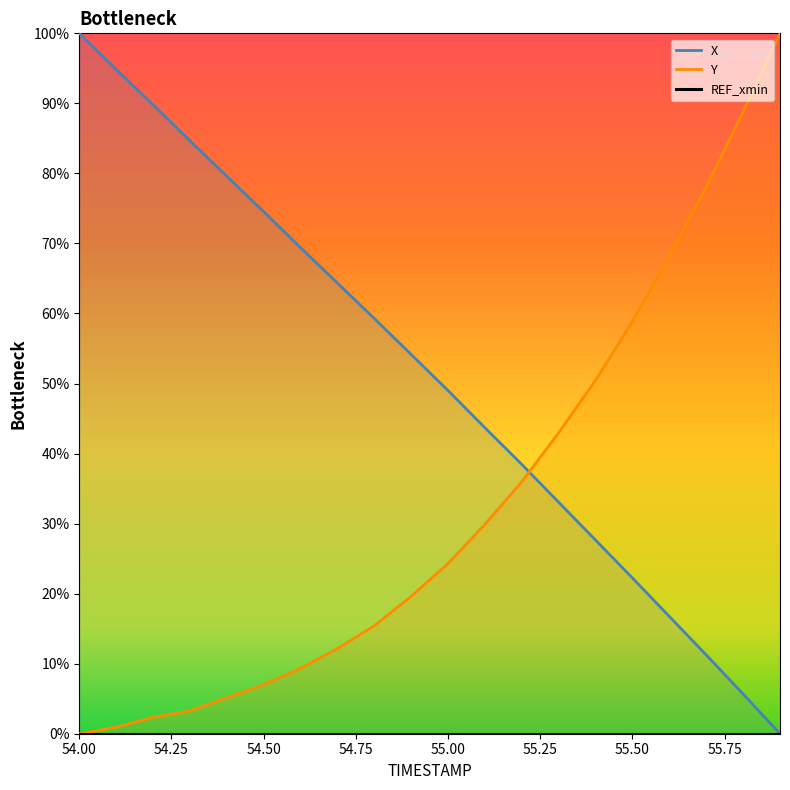

How many lines are shown in the chart?

2